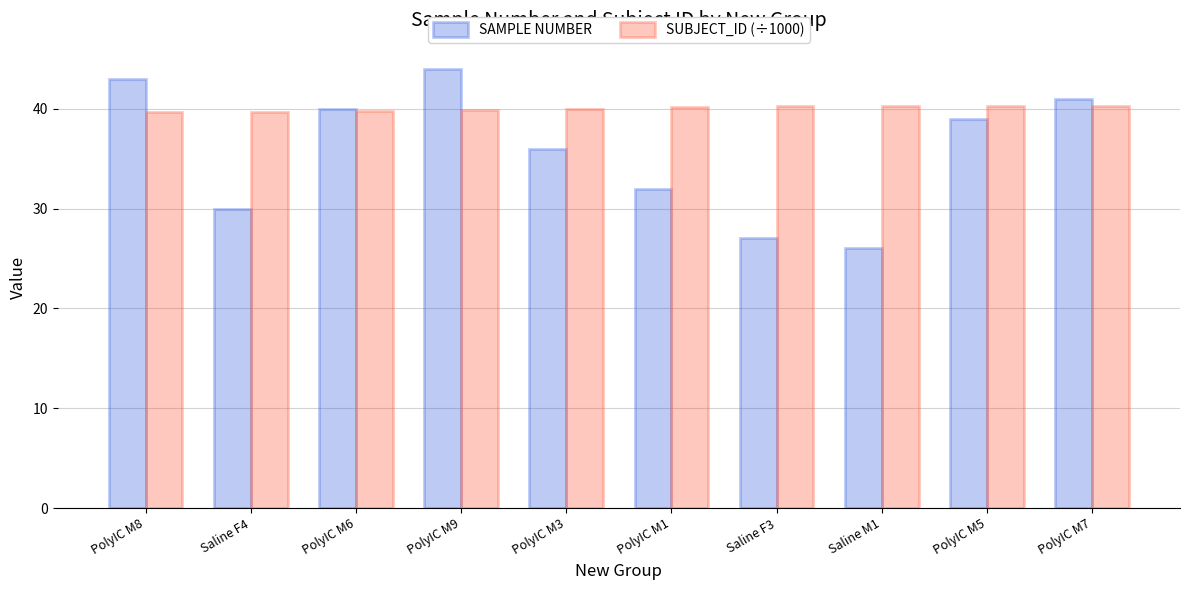

What is the sum of all SAMPLE NUMBER values?

358.0